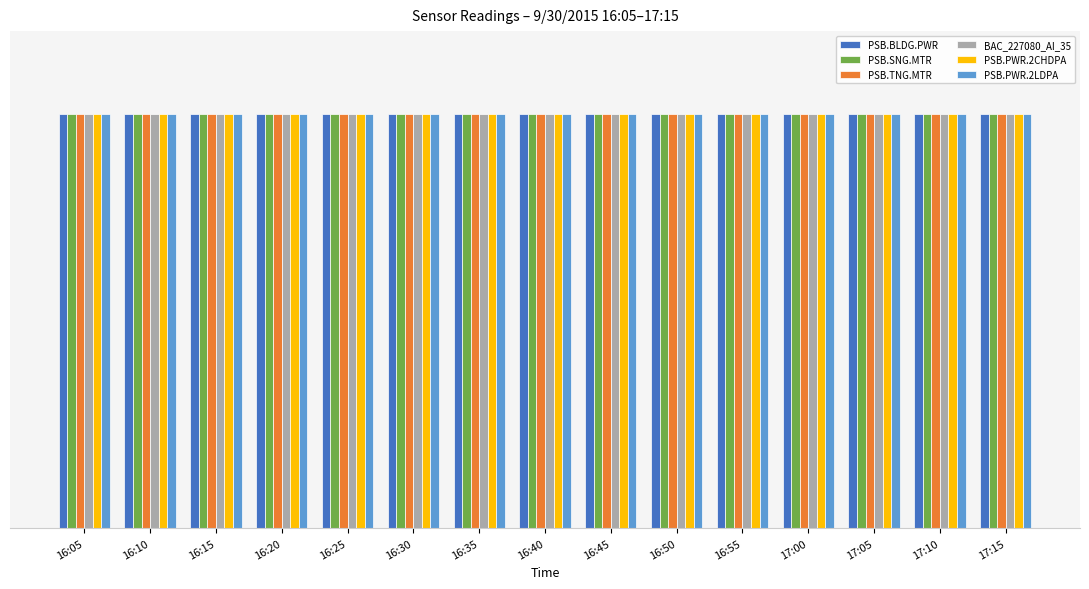

Which has a higher value, 16:50 or 17:10?

17:10